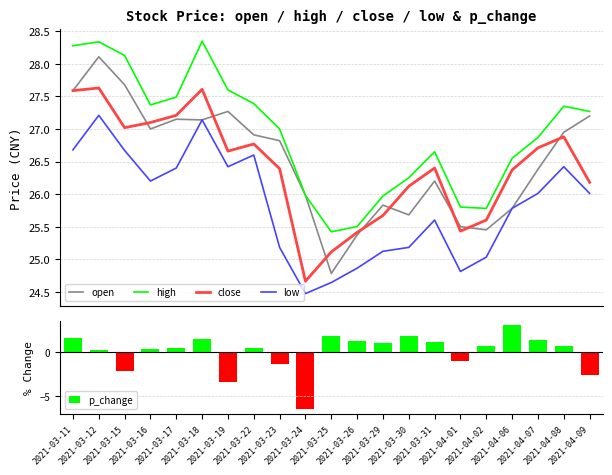

What is the spread (max minus min) of values at 2021-03-11?

26.8